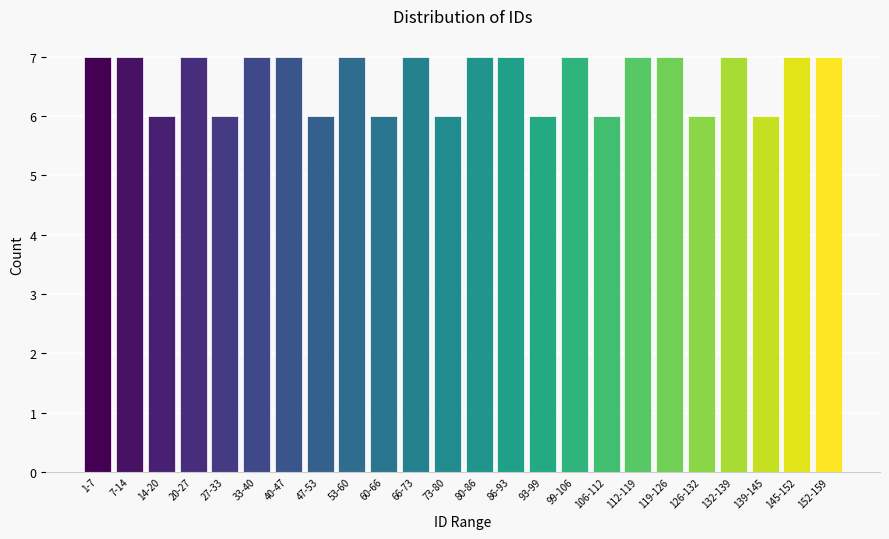

Reading right to left, list all the values displayed in this chart.

152-159=7	145-152=7	139-145=6	132-139=7	126-132=6	119-126=7	112-119=7	106-112=6	99-106=7	93-99=6	86-93=7	80-86=7	73-80=6	66-73=7	60-66=6	53-60=7	47-53=6	40-47=7	33-40=7	27-33=6	20-27=7	14-20=6	7-14=7	1-7=7